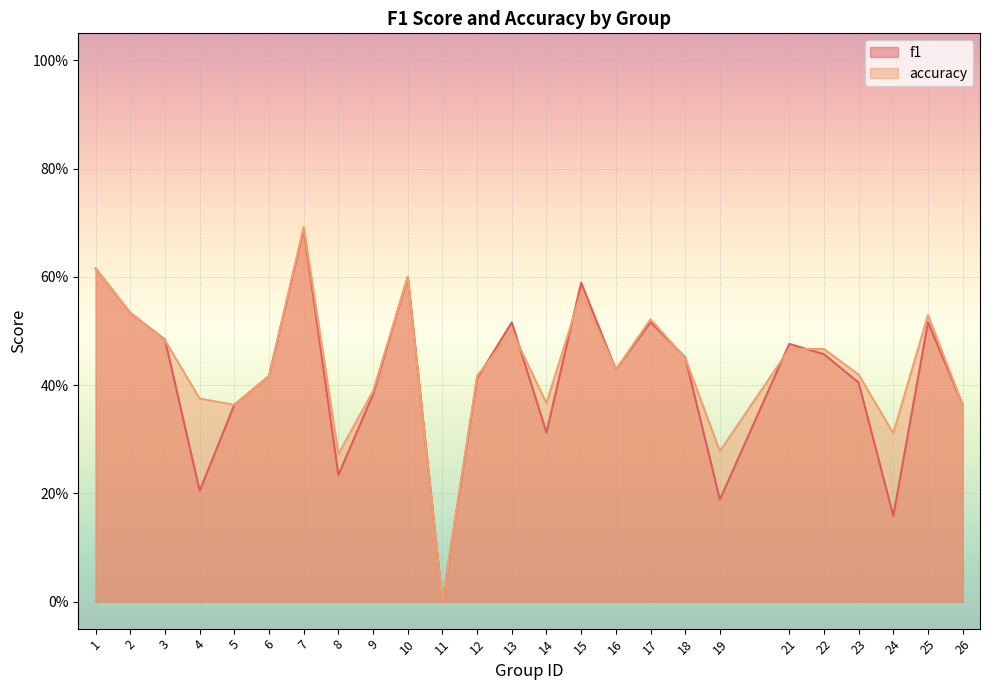

Which series ends up on top after the final intersection of f1 and accuracy?

accuracy